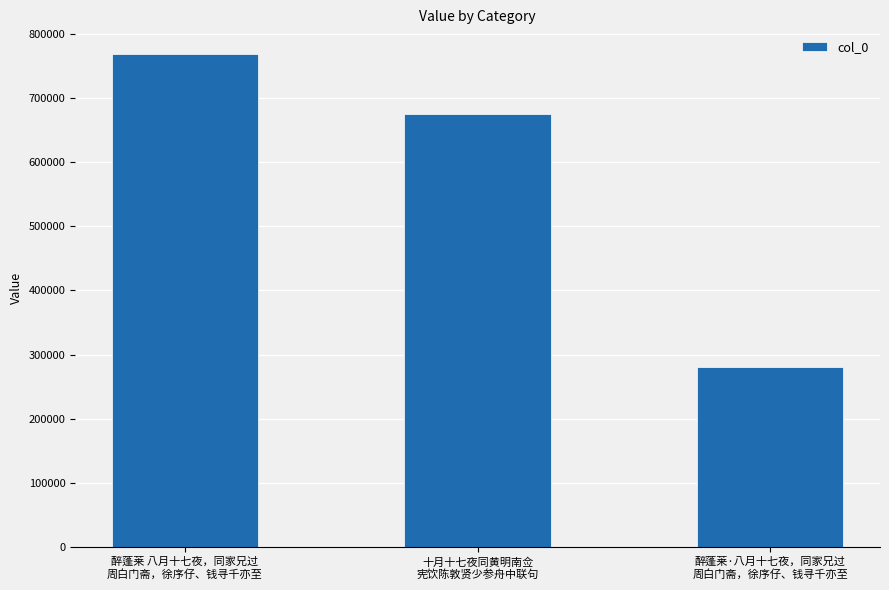

How many bars are there in total?

3